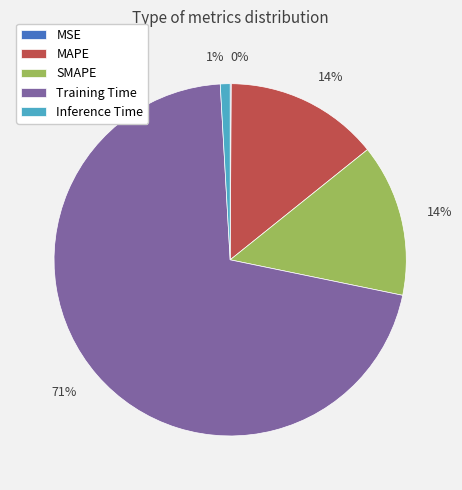

To the nearest percent, what is the difference between the largest and smallest slice percentages?

71%